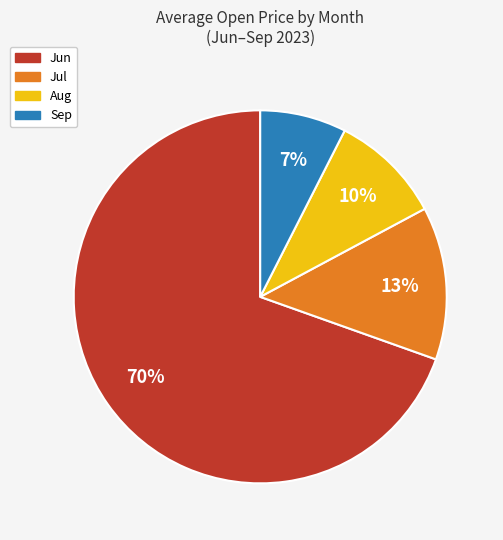

To the nearest percent, what is the average slice percentage?

25%